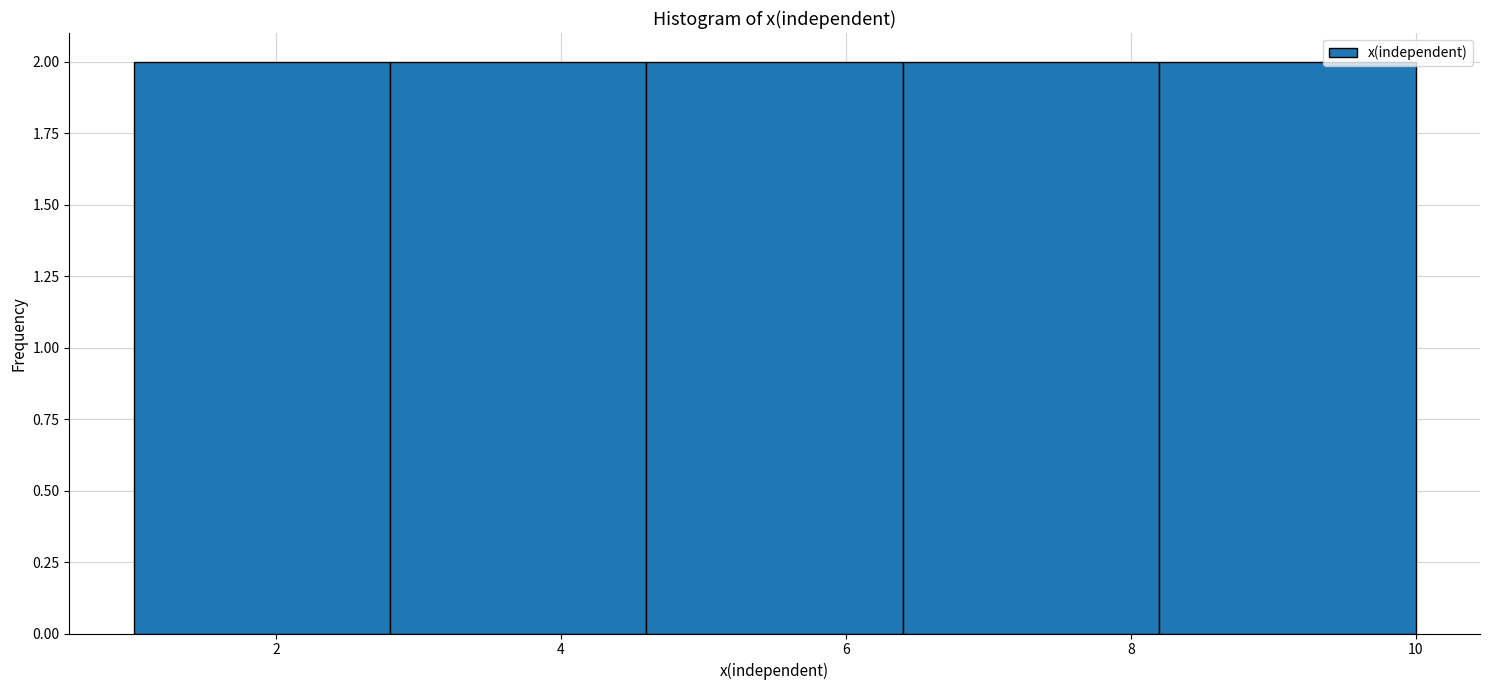

Reading left to right, transcribe this chart: for each bar, give the range it covers on the x-axis and its height. The values are not printed on the chart, so give them approximately, as read against the axis.

1.0 to 2.8: 2
2.8 to 4.6: 2
4.6 to 6.4: 2
6.4 to 8.2: 2
8.2 to 10.0: 2